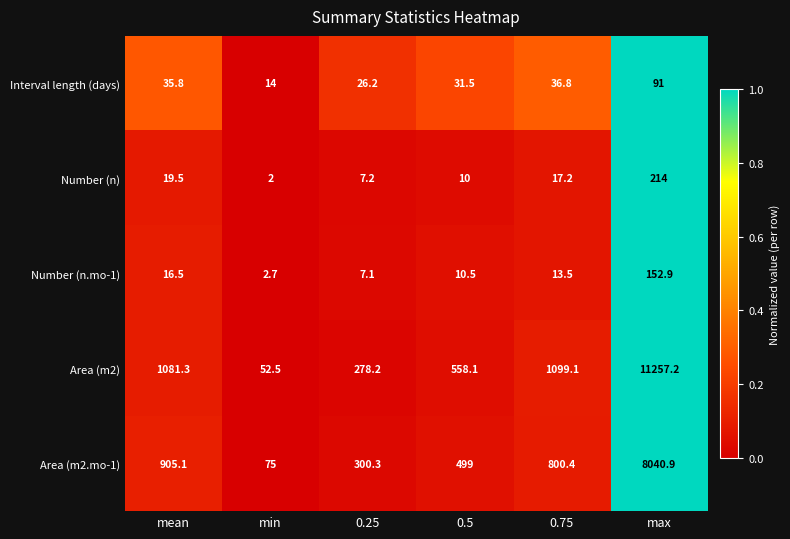

Reading left to right, transcribe all the data shown in this chart.

Interval length (days): 35.8	14.0	26.2	31.5	36.8	91.0
Number (n): 19.5	2.0	7.2	10.0	17.2	214.0
Number (n.mo-1): 16.5	2.7	7.1	10.5	13.5	152.9
Area (m2): 1081.3	52.5	278.2	558.1	1099.1	11257.2
Area (m2.mo-1): 905.1	75.0	300.3	499.0	800.4	8040.9